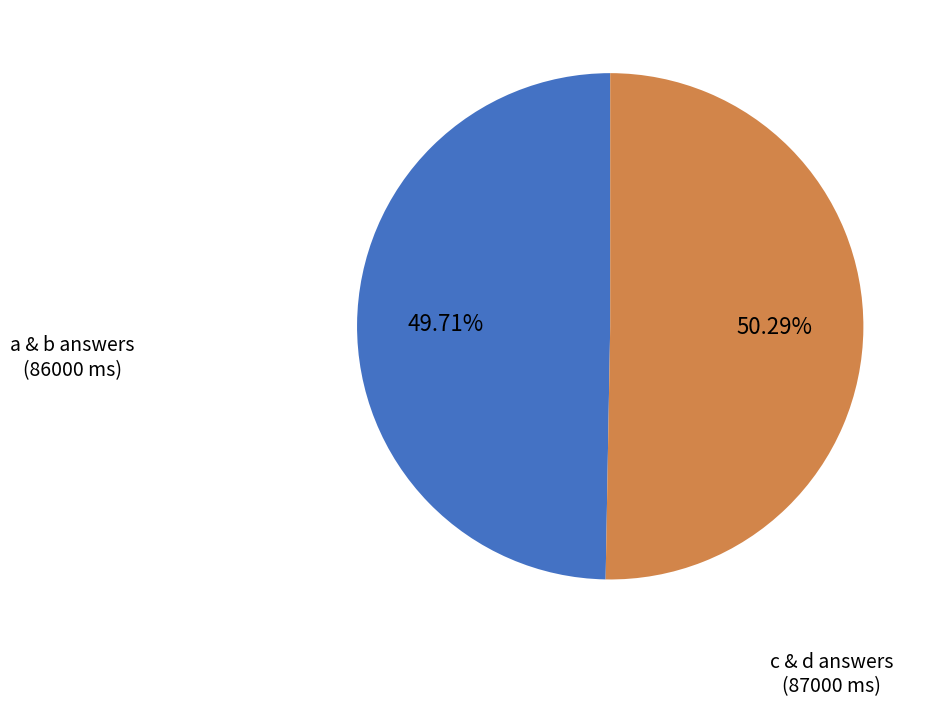

Is there any slice that represents more than half of the pie?

Yes